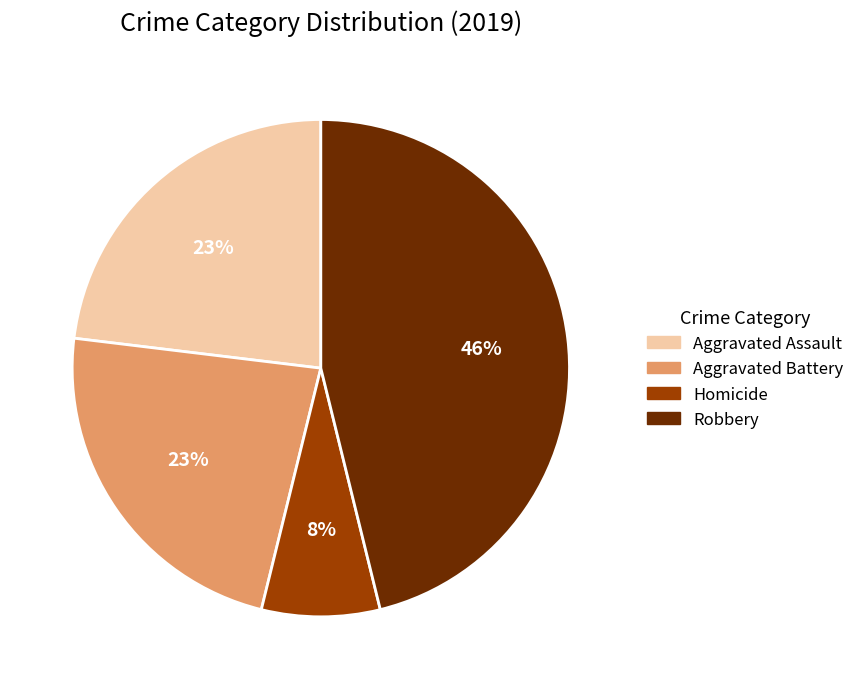

To the nearest percent, what is the difference between the largest and smallest slice percentages?

38%